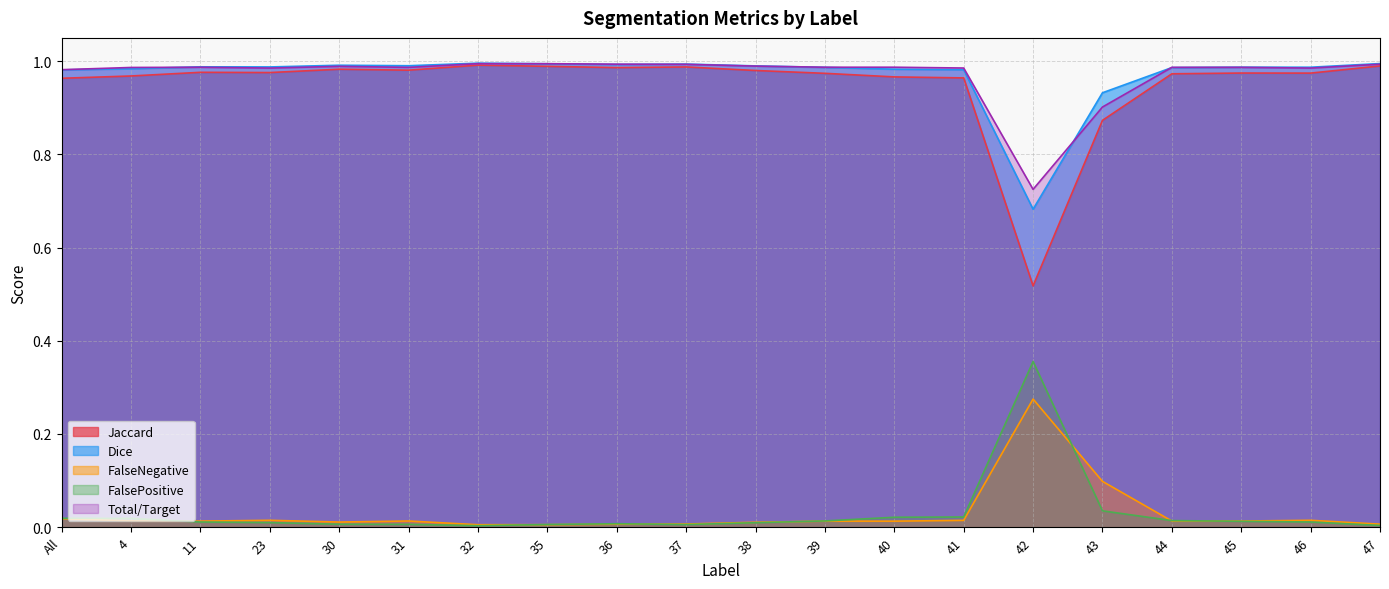

What is the label of the 9th point from the right?

39